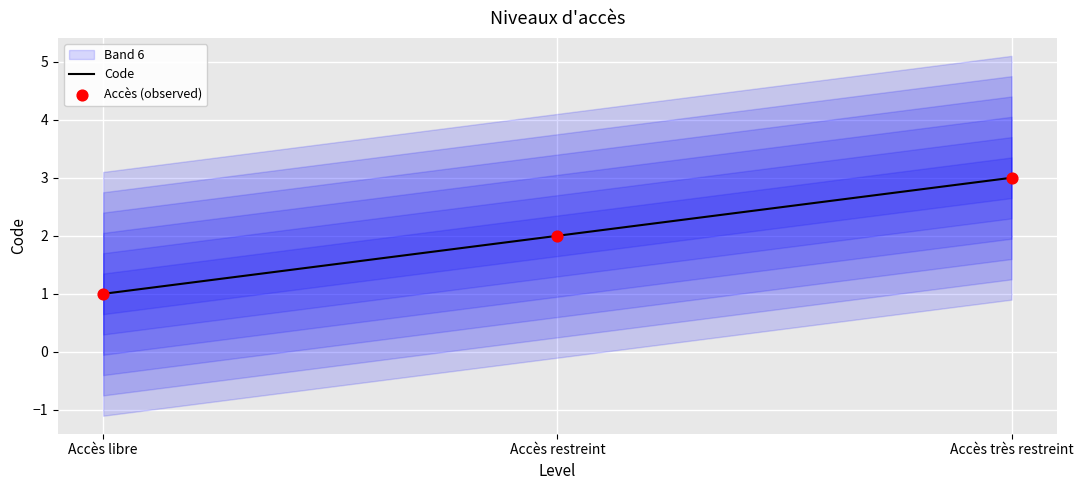

What is the change in value from Accès libre to Accès restreint?

+1